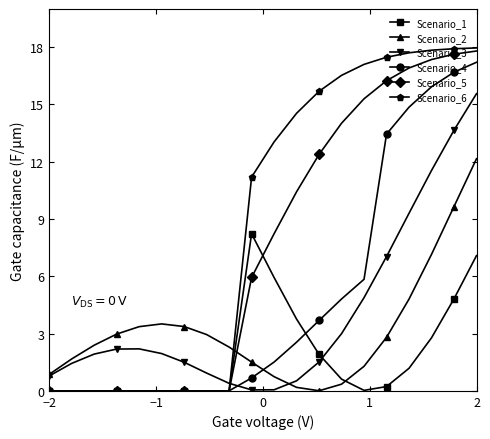

Which series has the widest spread of values?

Scenario_6